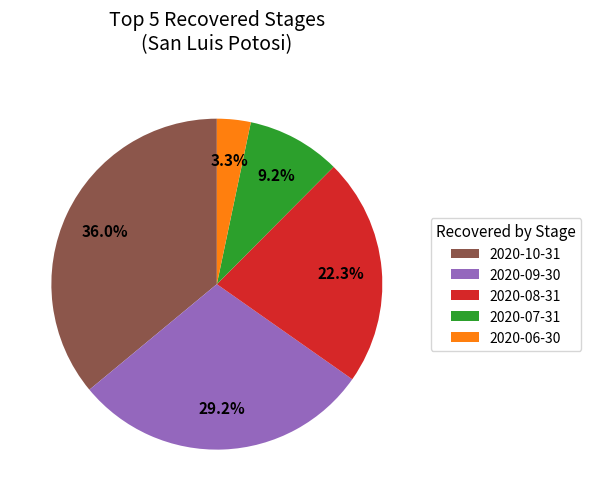

What is the ratio of the value at 2020-07-31 to the value at 2020-09-30?

0.3